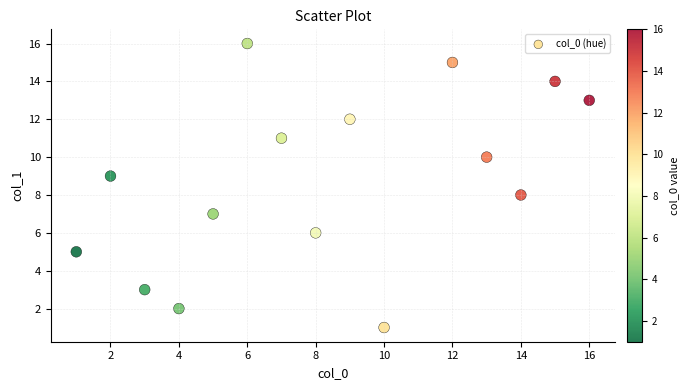

What is the range of X values (max minus min)?

15